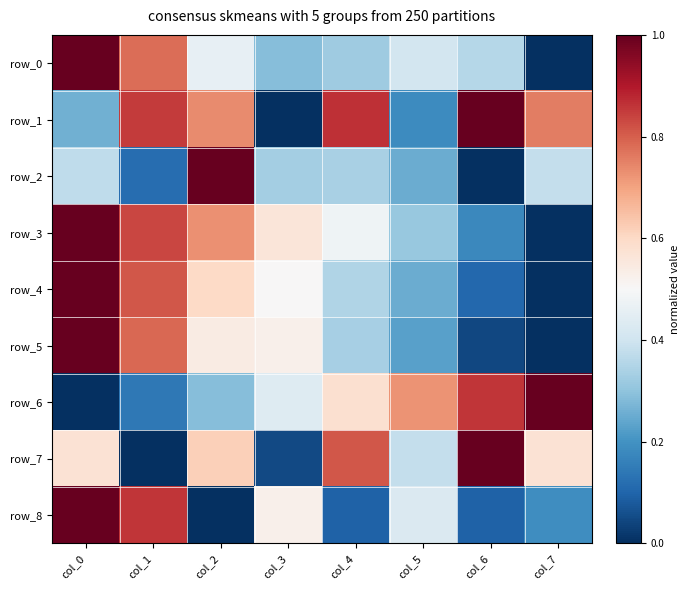

At which category is the sum across all series the highest?

col_0